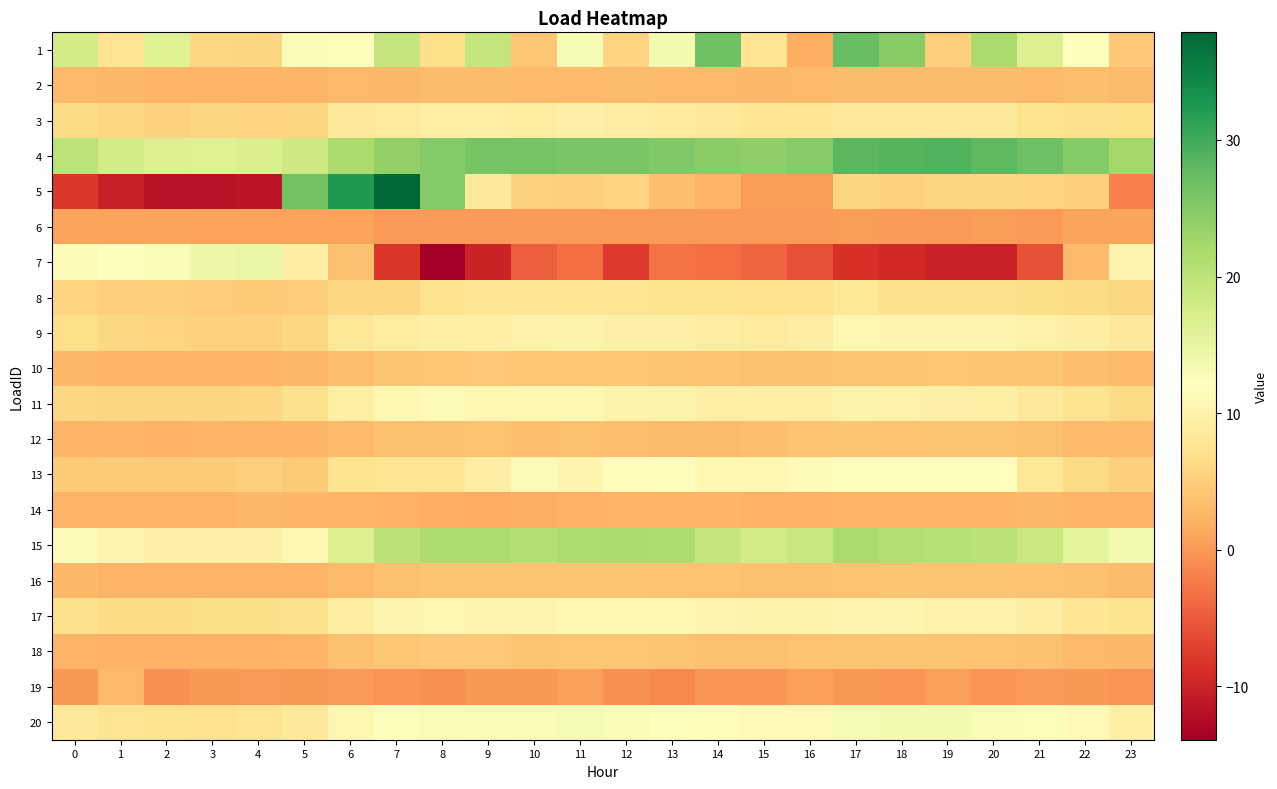

Reading left to right, extract all data points from this chart.

1: 0=17.6	1=7.6	2=16.3	3=6.1	4=5.8	5=12.6	6=12.5	7=19.1	8=6.8	9=19.3	10=4.2	11=13.0	12=5.7	13=13.4	14=26.6	15=7.6	16=1.7	17=27.3	18=24.6	19=4.9	20=21.8	21=16.5	22=12.2	23=4.4
2: 0=3.0	1=2.8	2=2.6	3=2.5	4=2.5	5=2.6	6=3.0	7=2.9	8=3.1	9=3.2	10=3.1	11=3.1	12=3.1	13=3.1	14=2.9	15=2.8	16=3.0	17=3.3	18=3.2	19=3.2	20=3.1	21=2.9	22=3.3	23=3.2
3: 0=6.5	1=6.0	2=5.4	3=5.7	4=5.6	5=5.8	6=8.4	7=8.6	8=9.4	9=9.5	10=8.9	11=9.7	12=9.2	13=8.7	14=8.4	15=7.9	16=7.9	17=8.4	18=8.3	19=8.4	20=8.2	21=7.5	22=7.0	23=6.9
4: 0=19.9	1=17.6	2=16.5	3=16.3	4=16.9	5=18.2	6=21.9	7=23.7	8=25.1	9=26.0	10=26.2	11=25.9	12=25.8	13=25.3	14=24.5	15=24.1	16=24.9	17=28.2	18=28.7	19=28.9	20=28.1	21=26.8	22=25.1	23=22.4
5: 0=-8.0	1=-10.4	2=-11.9	3=-11.8	4=-11.4	5=26.5	6=32.3	7=37.9	8=24.9	9=8.3	10=5.3	11=5.1	12=5.6	13=3.3	14=2.3	15=0.4	16=0.4	17=5.8	18=5.3	19=5.8	20=5.8	21=5.7	22=5.2	23=-2.0
6: 0=1.0	1=1.0	2=0.9	3=0.8	4=0.8	5=0.7	6=0.8	7=0.2	8=0.2	9=0.2	10=0.2	11=0.2	12=0.2	13=0.2	14=0.2	15=0.2	16=0.2	17=0.3	18=0.2	19=0.2	20=0.2	21=0.2	22=0.9	23=1.0
7: 0=11.5	1=12.2	2=12.6	3=14.0	4=14.7	5=9.3	6=3.6	7=-8.1	8=-13.9	9=-10.0	10=-4.7	11=-3.5	12=-7.7	13=-3.0	14=-3.5	15=-4.3	16=-5.9	17=-8.8	18=-9.4	19=-10.1	20=-10.1	21=-5.7	22=3.0	23=10.3
8: 0=5.7	1=5.3	2=4.9	3=4.8	4=4.7	5=4.9	6=6.0	7=6.0	8=7.2	9=7.8	10=7.7	11=7.8	12=7.6	13=7.5	14=7.4	15=7.2	16=7.2	17=8.1	18=7.0	19=6.9	20=7.0	21=6.6	22=6.5	23=5.9
9: 0=6.8	1=6.0	2=5.7	3=5.5	4=5.3	5=5.9	6=8.0	7=8.8	8=9.5	9=9.4	10=9.9	11=10.1	12=9.7	13=9.6	14=9.0	15=8.7	16=9.0	17=10.6	18=10.5	19=10.5	20=10.5	21=9.9	22=9.3	23=8.2
10: 0=2.7	1=2.7	2=2.6	3=2.6	4=2.6	5=2.7	6=3.5	7=3.9	8=4.2	9=4.4	10=4.1	11=4.2	12=4.2	13=4.0	14=3.8	15=3.6	16=3.6	17=4.1	18=4.1	19=4.2	20=4.0	21=3.9	22=3.4	23=3.0
11: 0=6.0	1=5.8	2=5.7	3=5.8	4=6.1	5=6.9	6=9.4	7=10.9	8=11.3	9=10.6	10=10.7	11=10.7	12=10.1	13=10.1	14=9.5	15=9.3	16=9.5	17=10.1	18=9.9	19=9.7	20=9.5	21=8.4	22=7.4	23=6.5
12: 0=2.5	1=2.5	2=2.2	3=2.3	4=2.3	5=2.7	6=3.1	7=3.7	8=3.7	9=3.8	10=3.3	11=3.5	12=3.3	13=3.1	14=3.2	15=3.4	16=3.7	17=4.0	18=3.8	19=4.0	20=4.0	21=3.5	22=3.0	23=2.9
13: 0=4.6	1=4.6	2=4.6	3=4.6	4=5.0	5=4.5	6=7.4	7=7.8	8=7.8	9=9.2	10=11.5	11=10.4	12=11.6	13=11.7	14=10.9	15=10.7	16=11.5	17=11.9	18=11.9	19=11.9	20=11.9	21=8.0	22=6.3	23=5.1
14: 0=2.4	1=2.4	2=2.4	3=2.4	4=2.7	5=2.5	6=2.6	7=2.1	8=1.8	9=1.6	10=1.9	11=2.2	12=2.4	13=2.6	14=2.5	15=2.2	16=2.2	17=2.4	18=2.5	19=2.4	20=2.4	21=2.8	22=2.6	23=2.4
15: 0=11.2	1=10.4	2=9.7	3=9.7	4=9.7	5=10.8	6=16.5	7=20.2	8=21.6	9=21.7	10=20.7	11=21.6	12=21.7	13=21.4	14=19.1	15=17.8	16=18.9	17=22.0	18=21.0	19=20.7	20=20.2	21=18.8	22=15.6	23=13.5
16: 0=2.8	1=2.5	2=2.3	3=2.3	4=2.3	5=2.5	6=3.1	7=3.5	8=3.9	9=4.0	10=4.0	11=4.0	12=3.9	13=3.8	14=3.7	15=3.7	16=3.6	17=3.8	18=4.0	19=4.0	20=4.0	21=3.8	22=3.5	23=3.1
17: 0=6.9	1=6.5	2=6.5	3=6.5	4=6.7	5=7.1	6=9.2	7=10.4	8=10.8	9=10.4	10=10.4	11=10.9	12=10.8	13=10.8	14=10.3	15=10.1	16=10.1	17=10.4	18=10.2	19=9.9	20=9.9	21=9.3	22=7.9	23=7.5
18: 0=2.4	1=2.2	2=2.1	3=2.1	4=2.1	5=2.5	6=3.6	7=4.2	8=4.3	9=4.4	10=4.0	11=4.2	12=4.1	13=3.9	14=3.6	15=3.6	16=3.7	17=4.1	18=3.9	19=3.9	20=3.8	21=3.6	22=3.1	23=2.7
19: 0=0.0	1=3.0	2=-0.6	3=-0.1	4=0.2	5=-0.1	6=0.0	7=-0.4	8=-0.6	9=-0.0	10=-0.1	11=0.5	12=-0.6	13=-1.2	14=-0.2	15=-0.3	16=0.6	17=0.0	18=-0.3	19=0.6	20=-0.2	21=0.1	22=-0.1	23=-0.2
20: 0=8.4	1=7.7	2=7.3	3=7.3	4=7.6	5=8.2	6=10.6	7=12.2	8=12.8	9=13.0	10=12.7	11=13.0	12=12.9	13=12.2	14=11.8	15=11.0	16=11.2	17=13.1	18=13.2	19=13.3	20=12.9	21=12.4	22=11.1	23=9.5